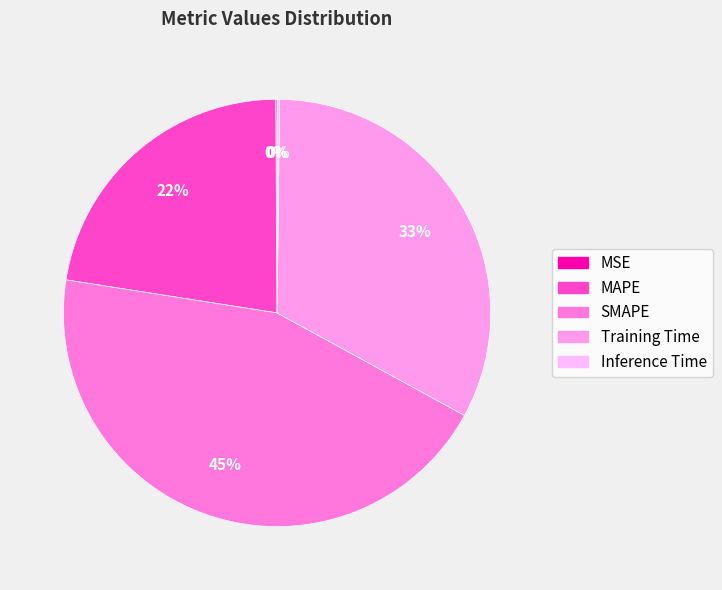

Does MSE represent more than half of the total?

No